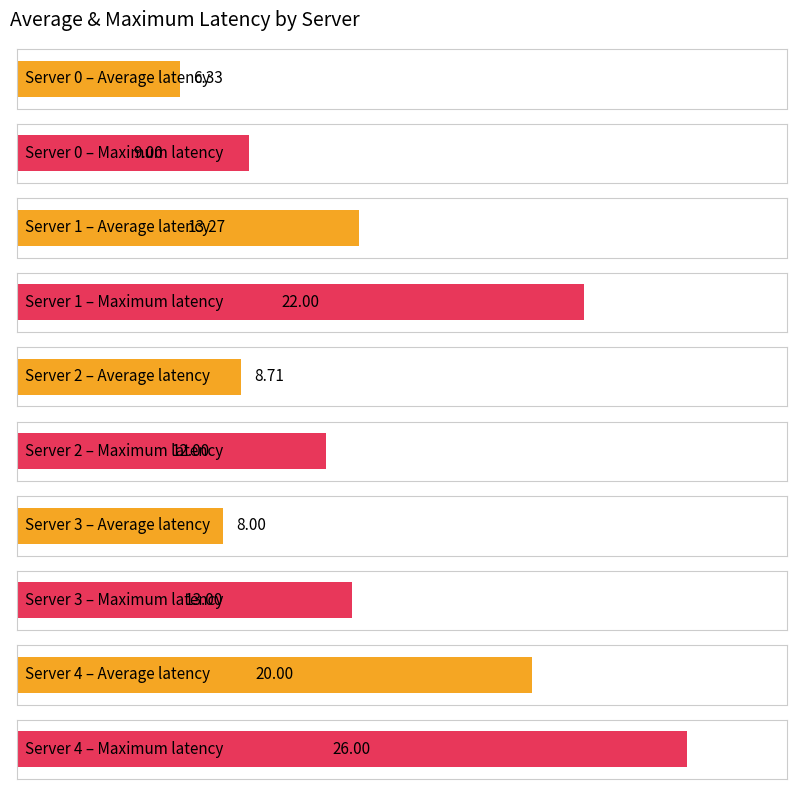

Which series has the largest total across all categories?

Maximum latency